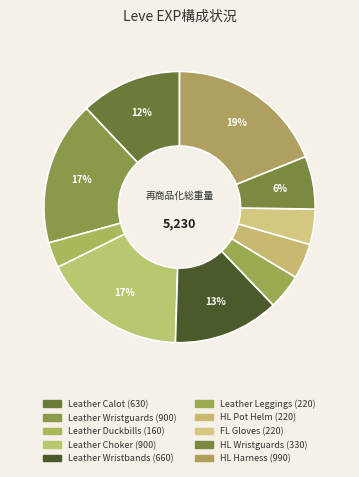

Count the number of slices in the pie.

10